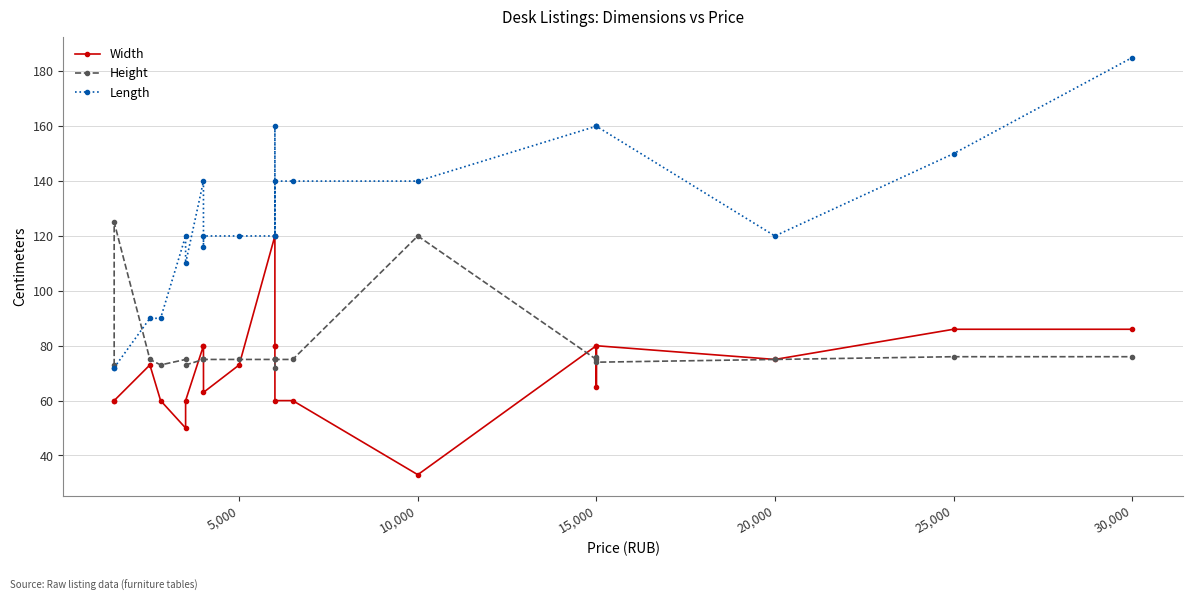

The value of Length at 25,000 is 150. True or false?

True